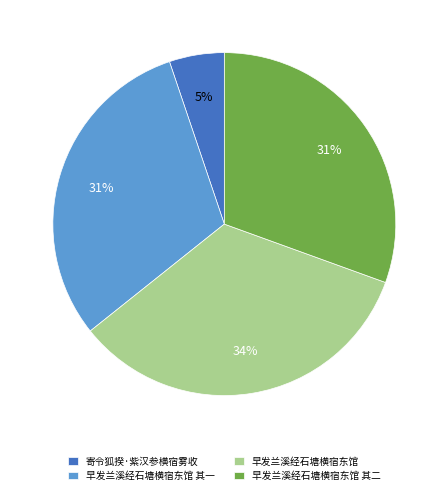

Combined, do 寄令狐揆·紫汉参横宿雾收 and 早发兰溪经石塘横宿东馆 account for over 50%?

No